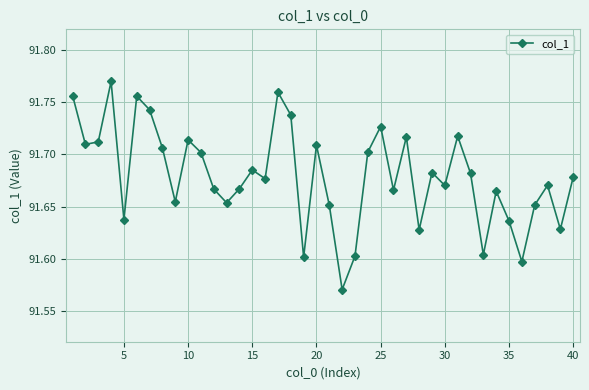

Count the values in the range 91 to 92.

40